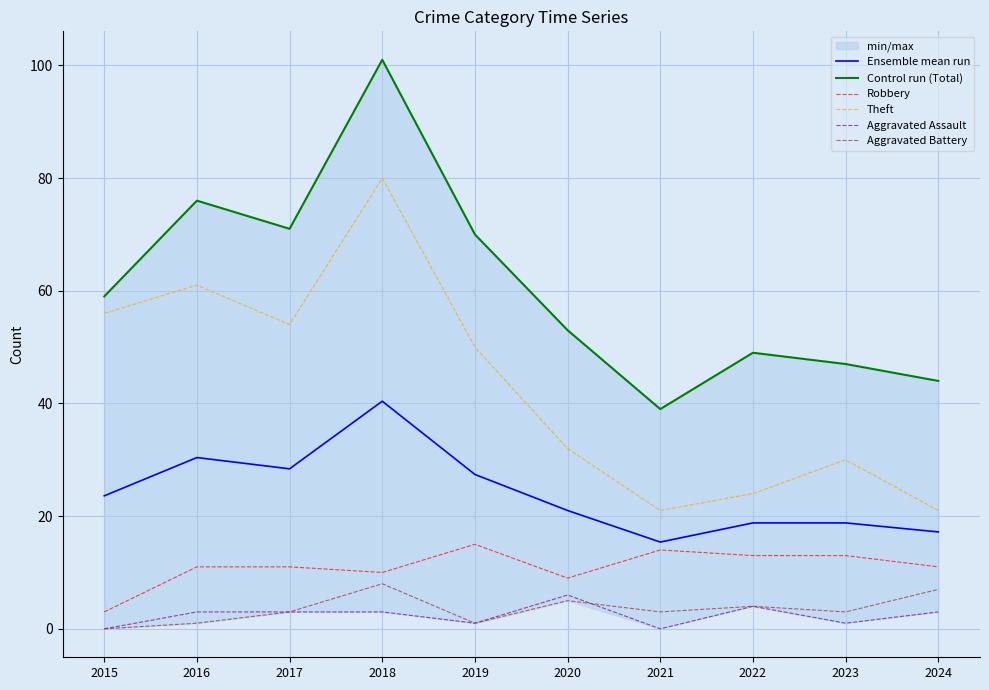

True or false: Aggravated Assault and Theft intersect in this chart.

False